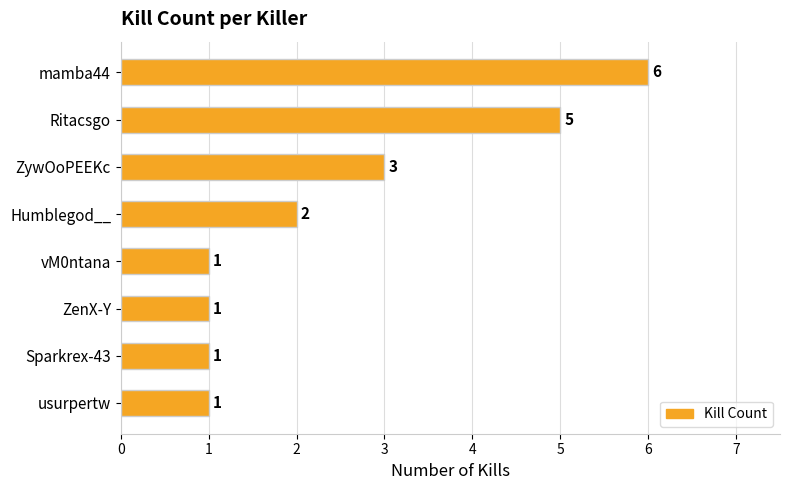

Is it true that the value at Humblegod__ is 2?

True